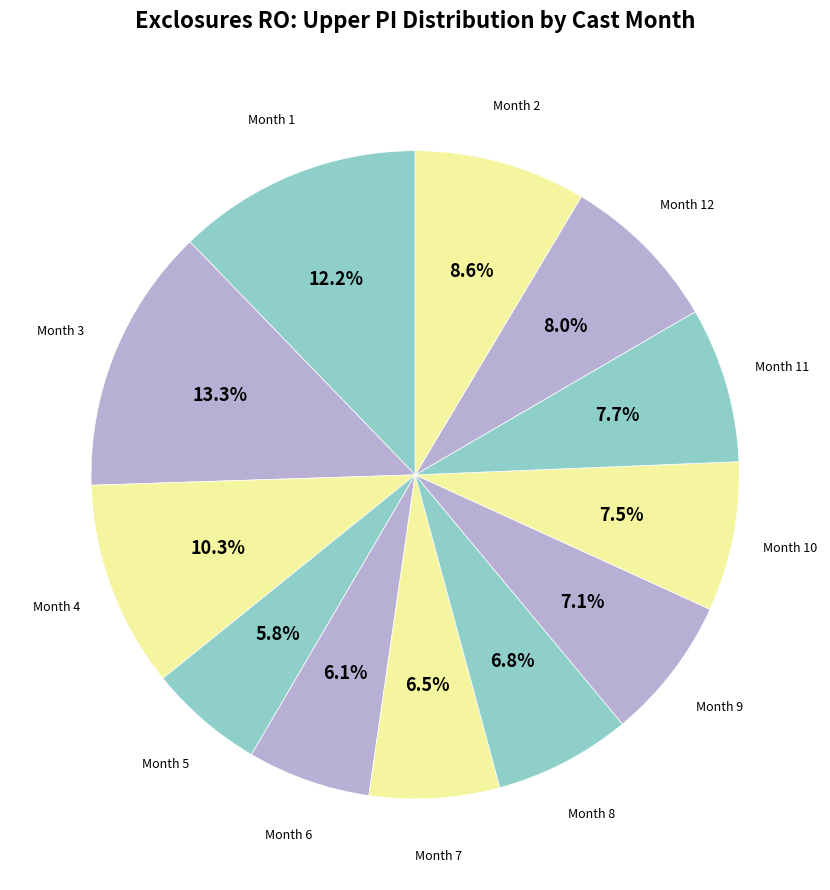

Which category has the biggest portion of the pie?

3